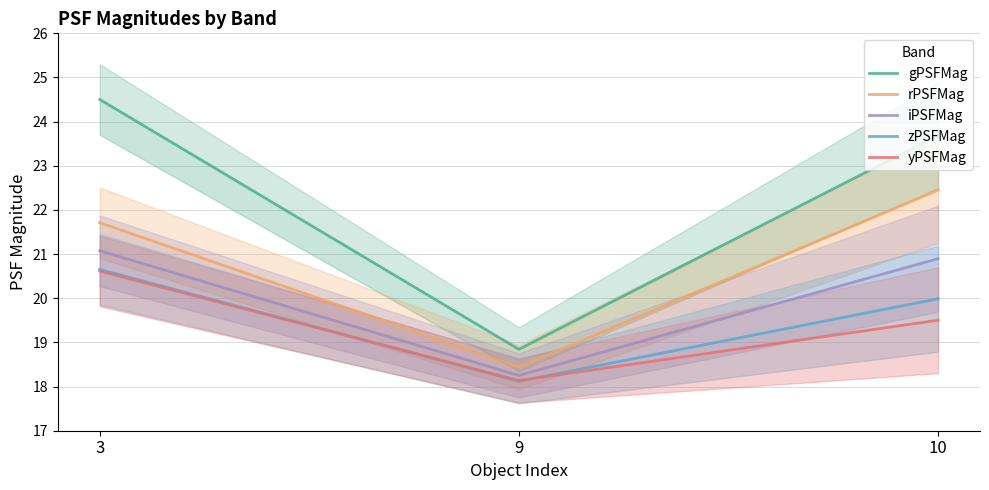

Is the value of zPSFMag at 9 greater than the value of gPSFMag at 3?

No